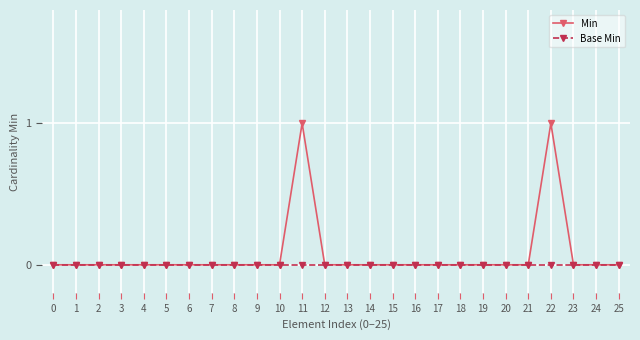

Which series has the widest spread of values?

Min